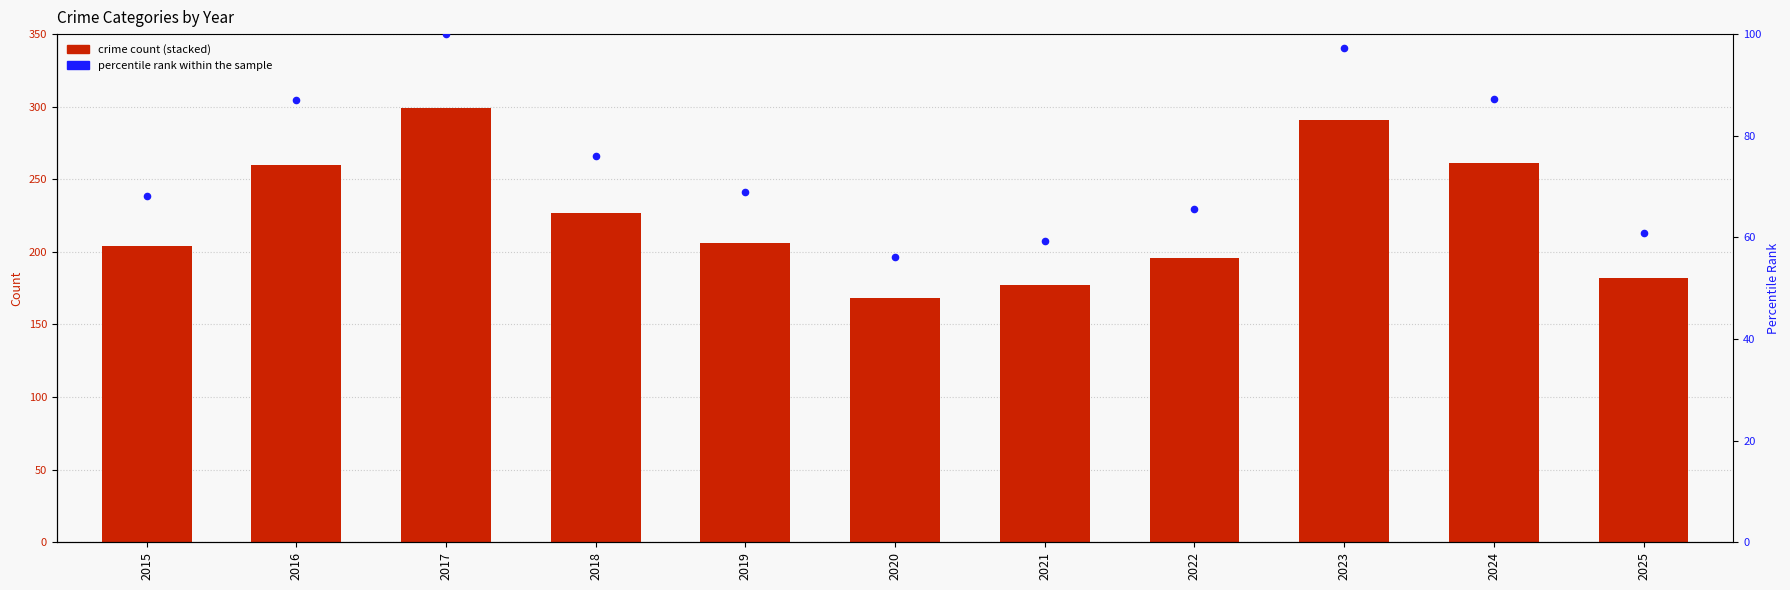

Which series contains the highest Y value?

percentile rank within the sample